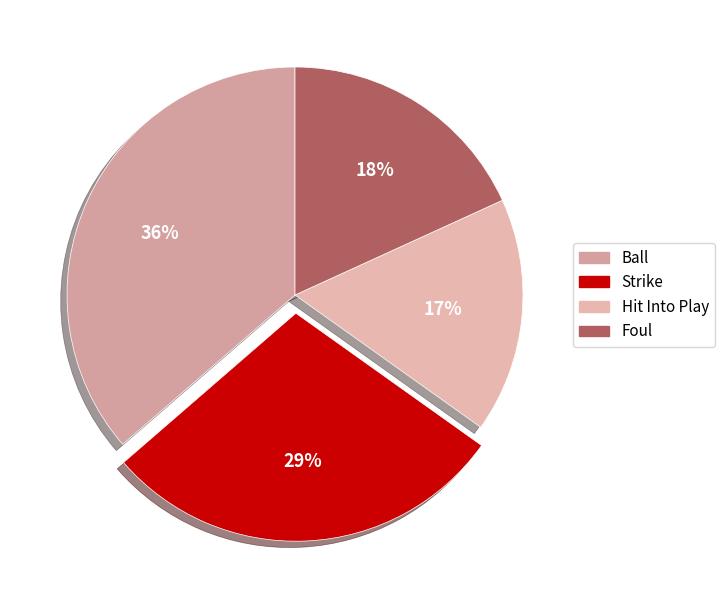

To the nearest percent, what portion does Foul represent?

18%